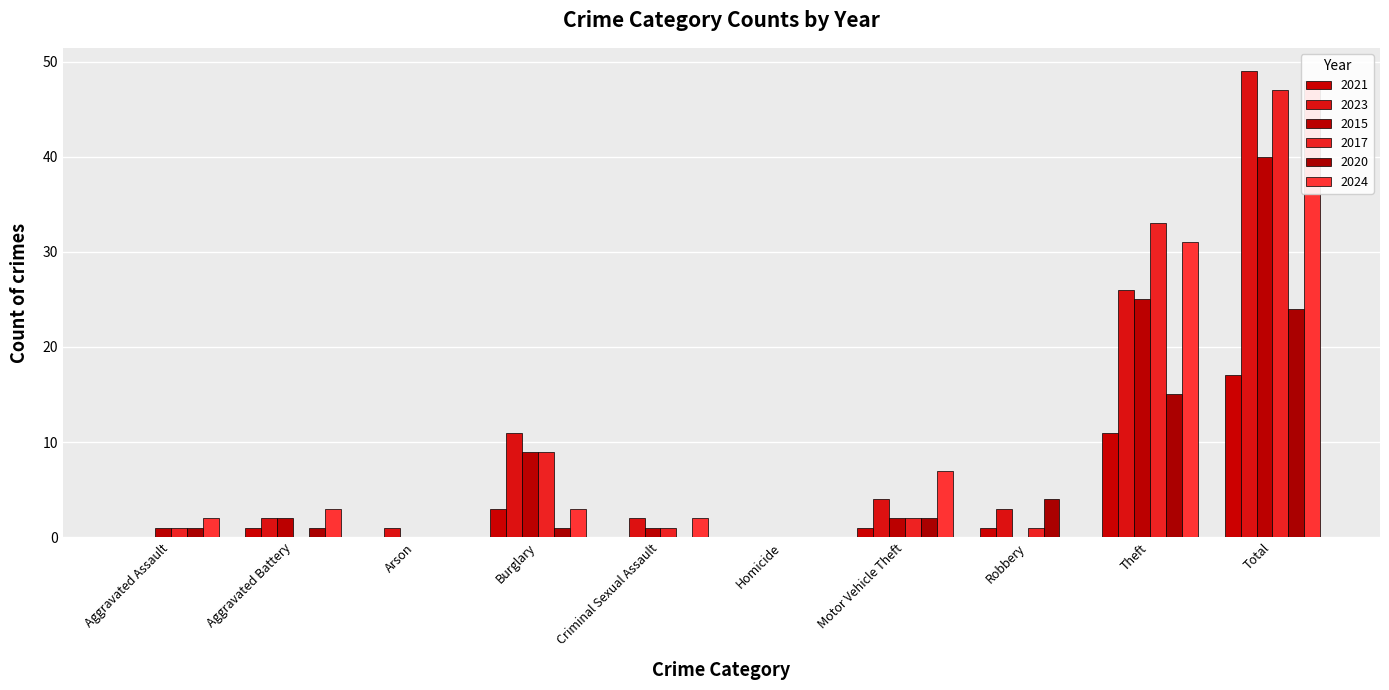

Which series has the largest total across all categories?

2023